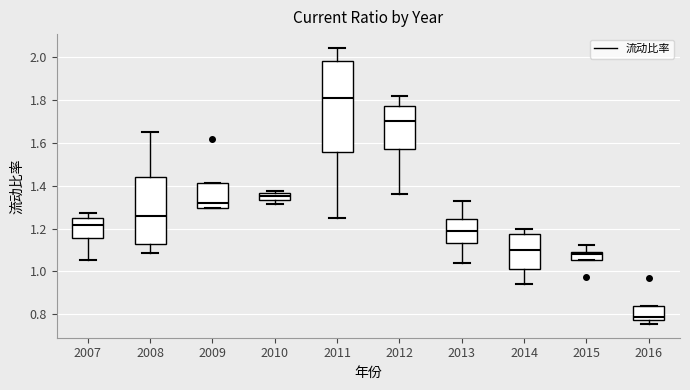

Reading left to right, transcribe this box plot: for each box, give where its median line is, the range the box spans, and where its two whiskers end, as read against the y-axis. The values are not printed on the chart, so give them approximately, as read against the axis.

2007: median 1.22, box 1.16 to 1.26, whiskers 1.06 to 1.28
2008: median 1.26, box 1.12 to 1.44, whiskers 1.08 to 1.66
2009: median 1.32, box 1.30 to 1.42, whiskers 1.30 to 1.42
2010: median 1.36 (inside the box), box 1.34 to 1.36, whiskers 1.32 to 1.38
2011: median 1.80, box 1.56 to 1.98, whiskers 1.26 to 2.04
2012: median 1.70, box 1.58 to 1.78, whiskers 1.36 to 1.82
2013: median 1.18, box 1.14 to 1.24, whiskers 1.04 to 1.32
2014: median 1.10, box 1.02 to 1.18, whiskers 0.94 to 1.20
2015: median 1.08, box 1.06 to 1.10, whiskers 1.06 to 1.12
2016: median 0.78 (just above the box's lower edge), box 0.78 to 0.84, whiskers 0.76 to 0.84